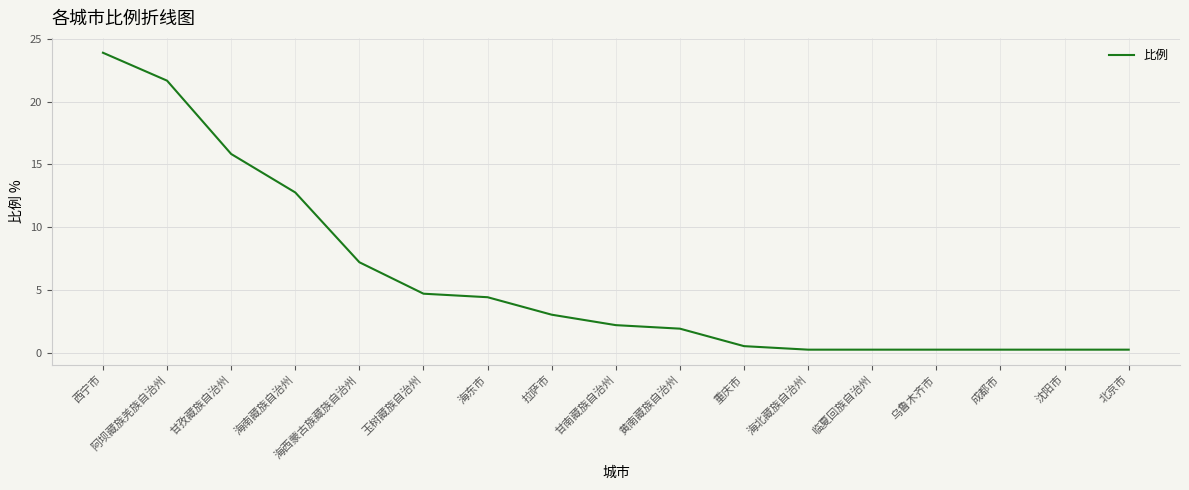

How many series are shown in this chart?

1